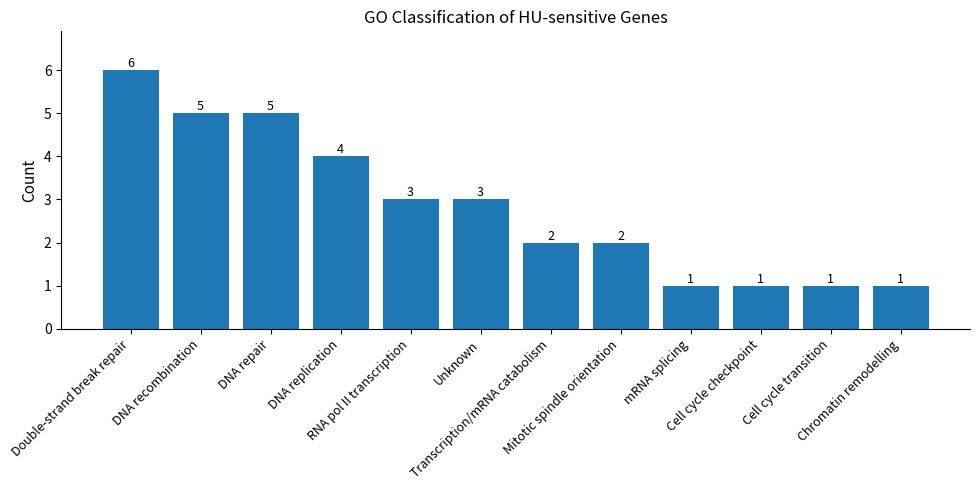

Read the value at mRNA splicing.

1